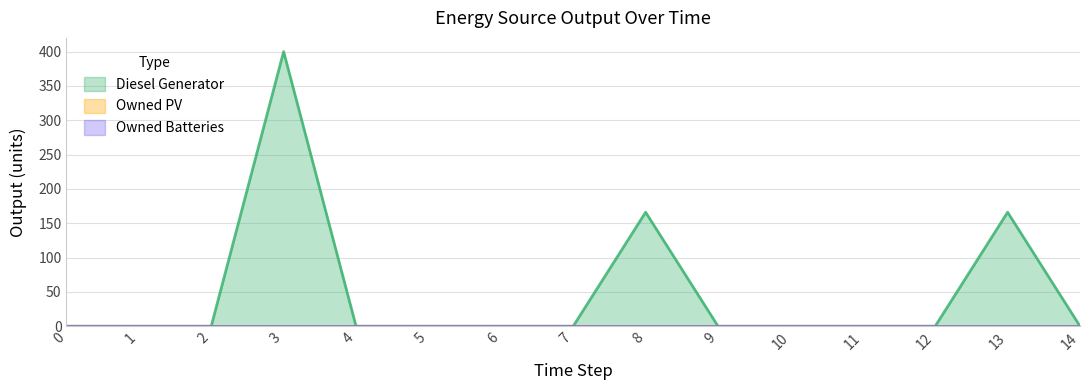

True or false: Owned Batteries and Owned PV intersect in this chart.

False